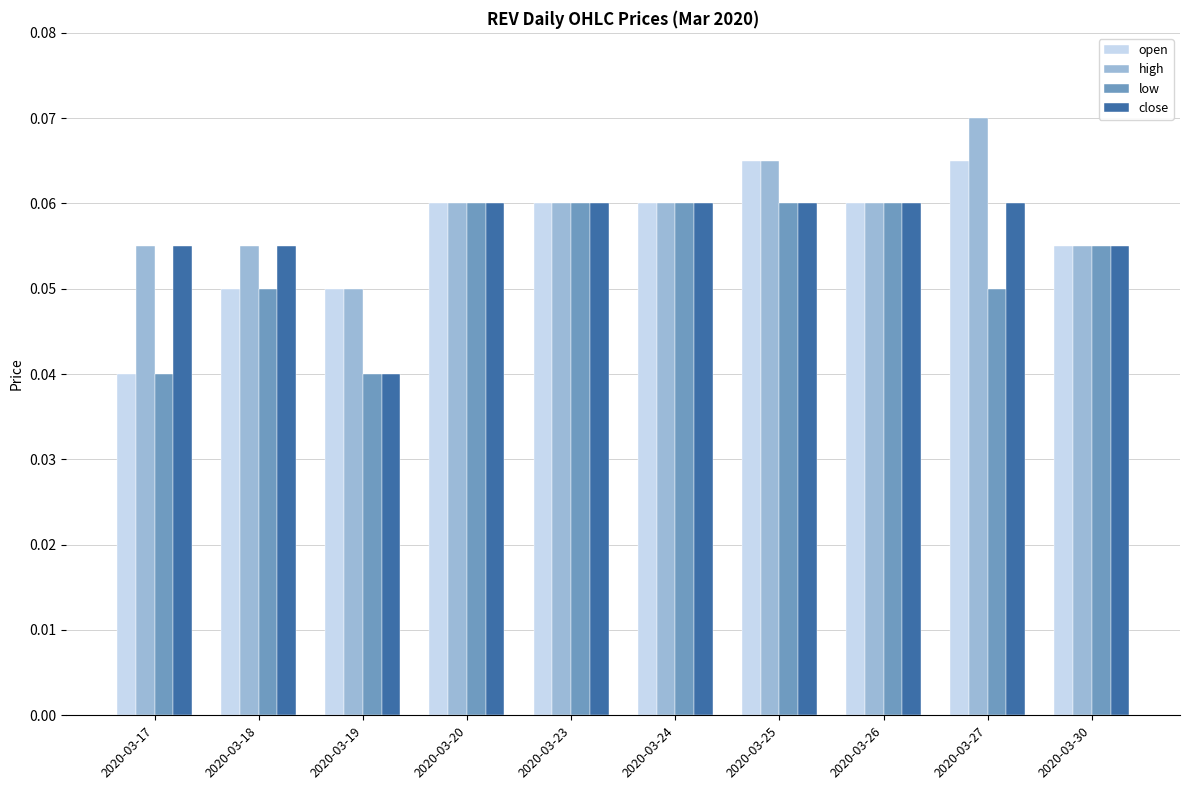

At which category does the chart reach its peak across all series?

2020-03-27